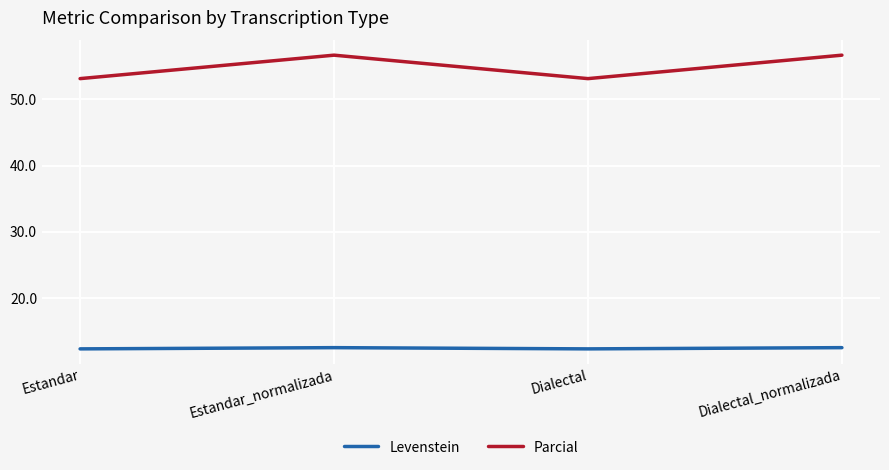

True or false: Parcial and Levenstein cross at least once.

False